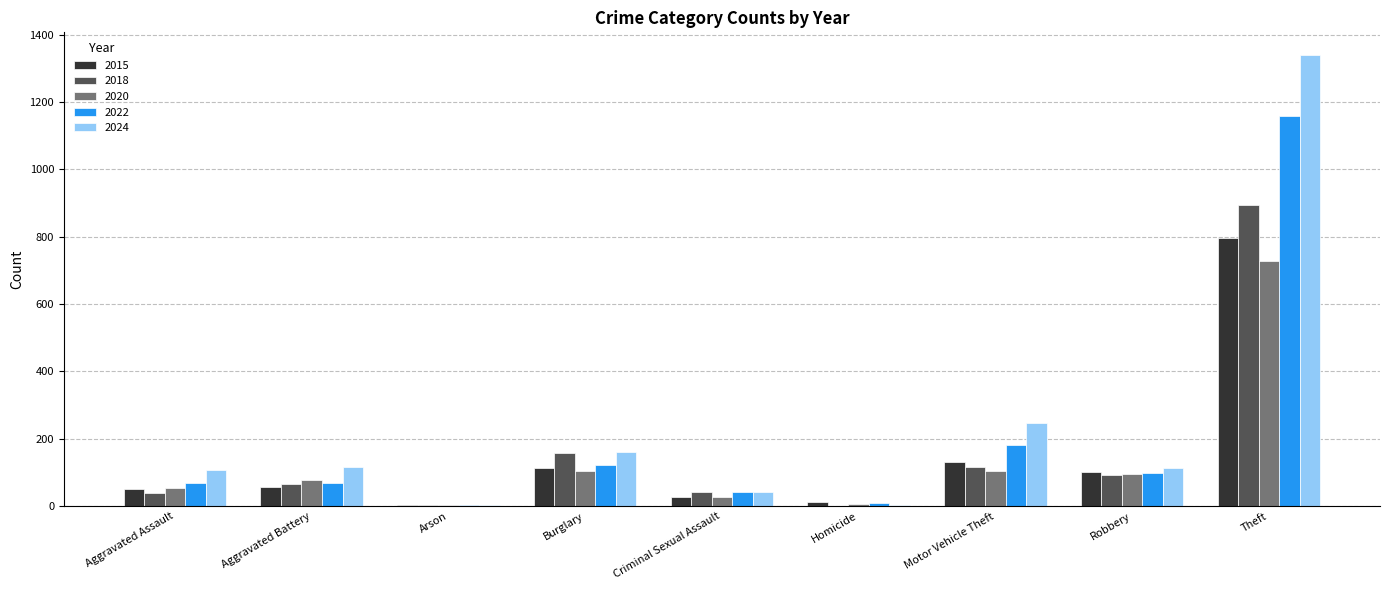

The value of 2015 at Aggravated Assault is 52. True or false?

True